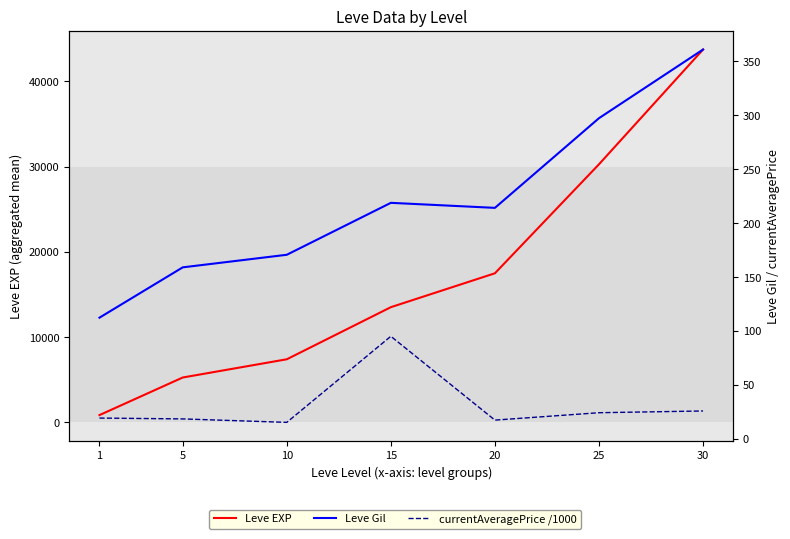

At which category is the sum across all series the highest?

30